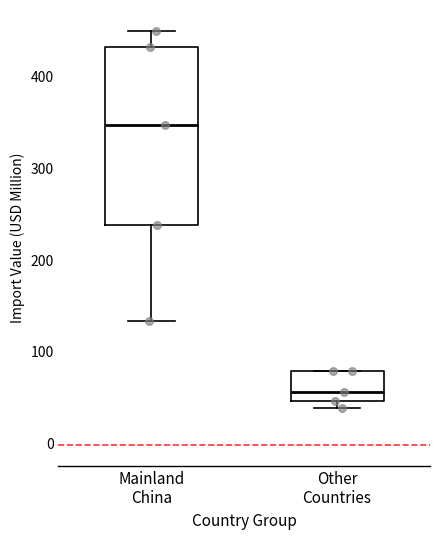

Reading left to right, transcribe this box plot: for each box, give where its median line is, the range the box spans, and where its two whiskers end, as read against the y-axis. The values are not printed on the chart, so give them approximately, as read against the axis.

Mainland China: median 350, box 240 to 430, whiskers 130 to 450
Other Countries: median 60, box 50 to 80, whiskers 40 to 80